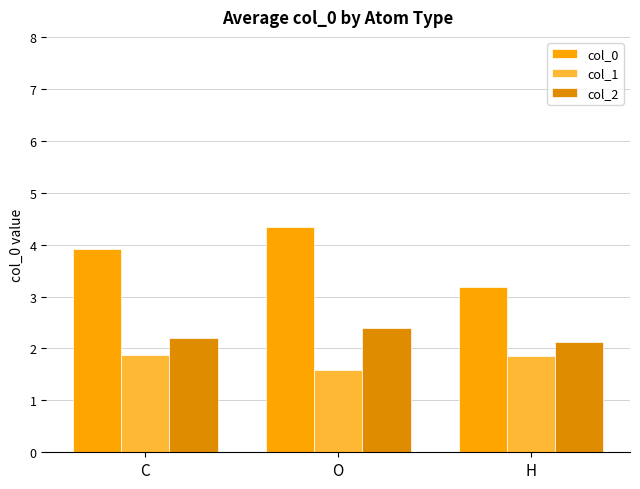

At which label does col_1 reach its peak?

C